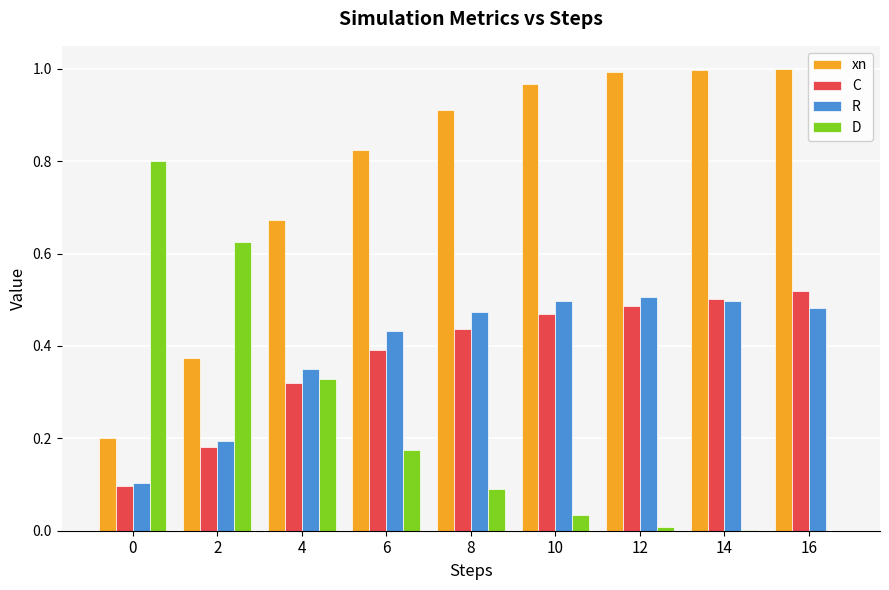

The value of xn at 14 is 1.0. True or false?

True